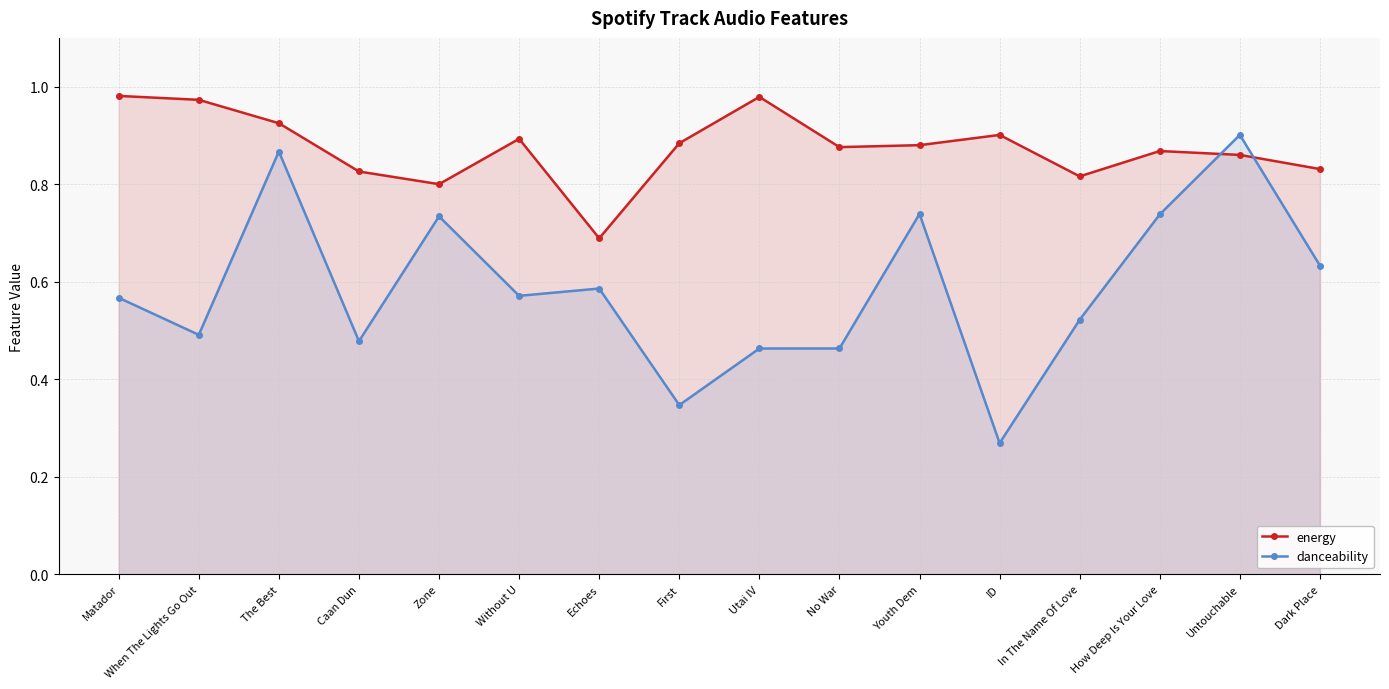

Does the chart have visible grid lines?

Yes